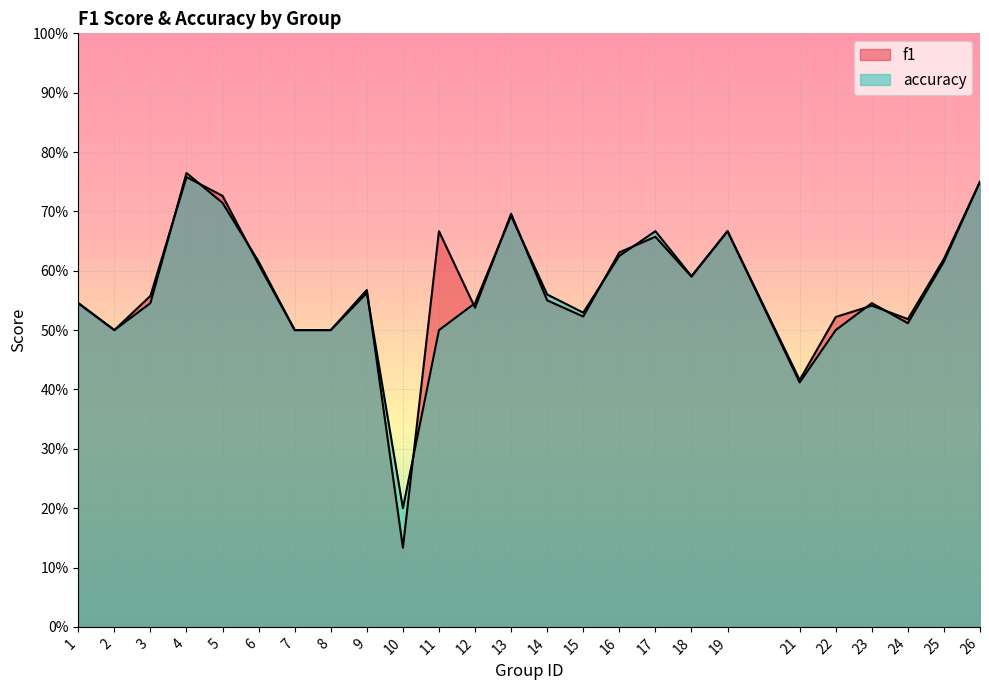

List the series in order of their peak value, lowest first.

f1, accuracy